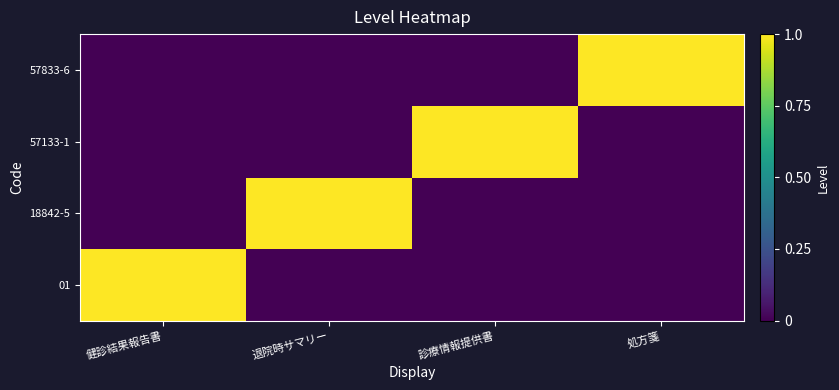

What is the greatest value displayed?

1